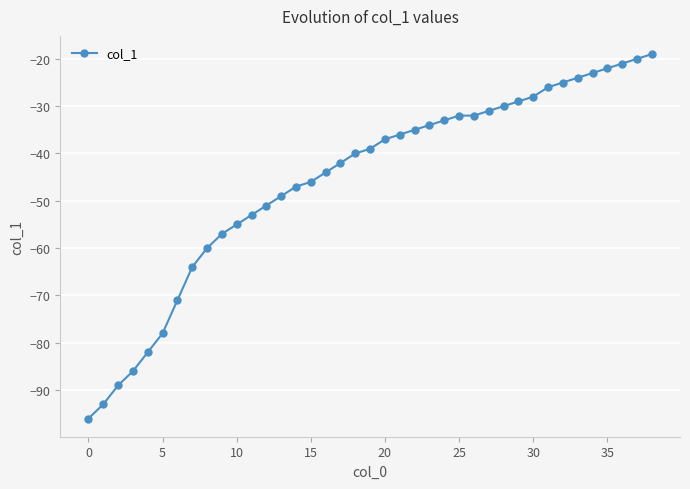

What is the difference between the maximum and minimum values?

77